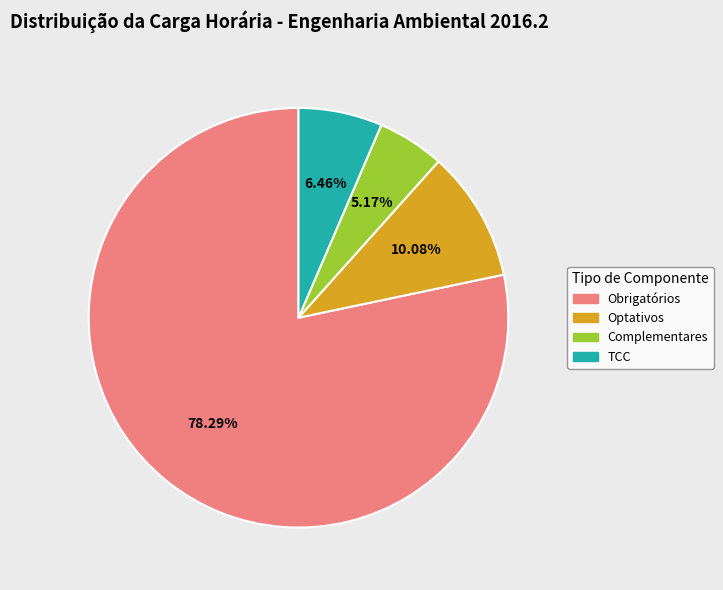

Rank the categories by value from highest to lowest.

Obrigatórios, Optativos, TCC, Complementares